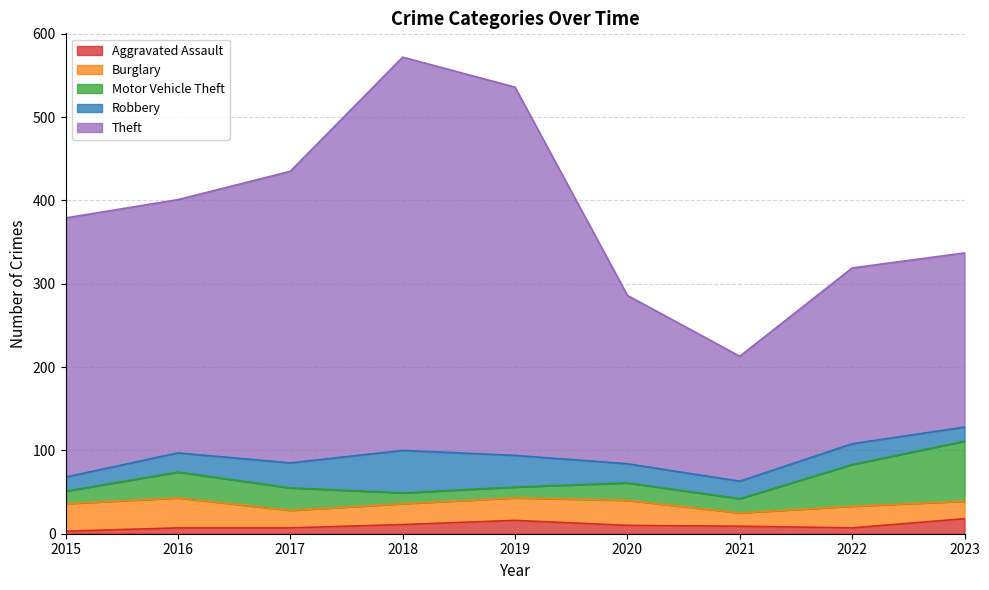

At which category does Burglary reach its first local valley?

2017